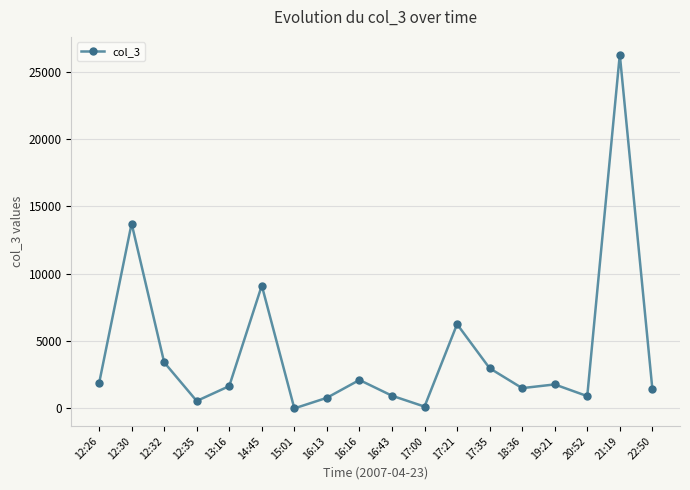

What is the ratio of the value at 14:45 to the value at 16:43?

9.7